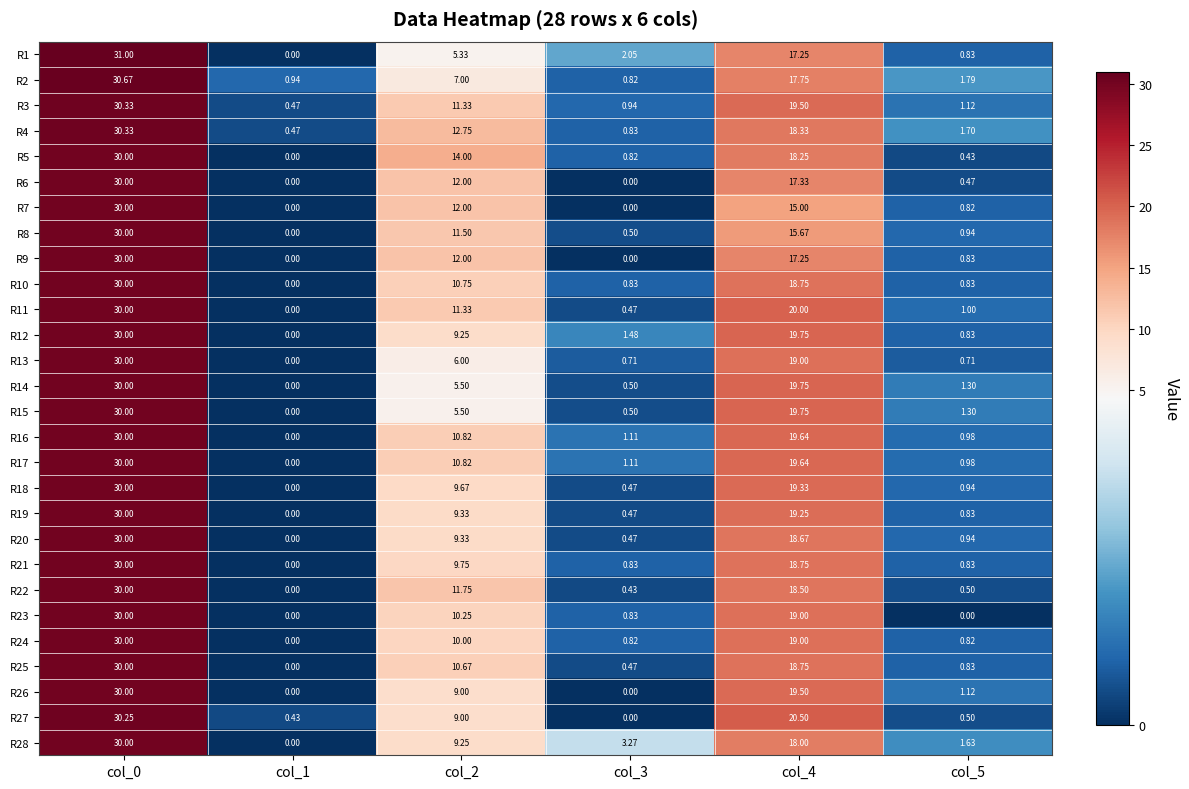

Is the value of R1 at col_2 greater than the value of R3 at col_3?

Yes